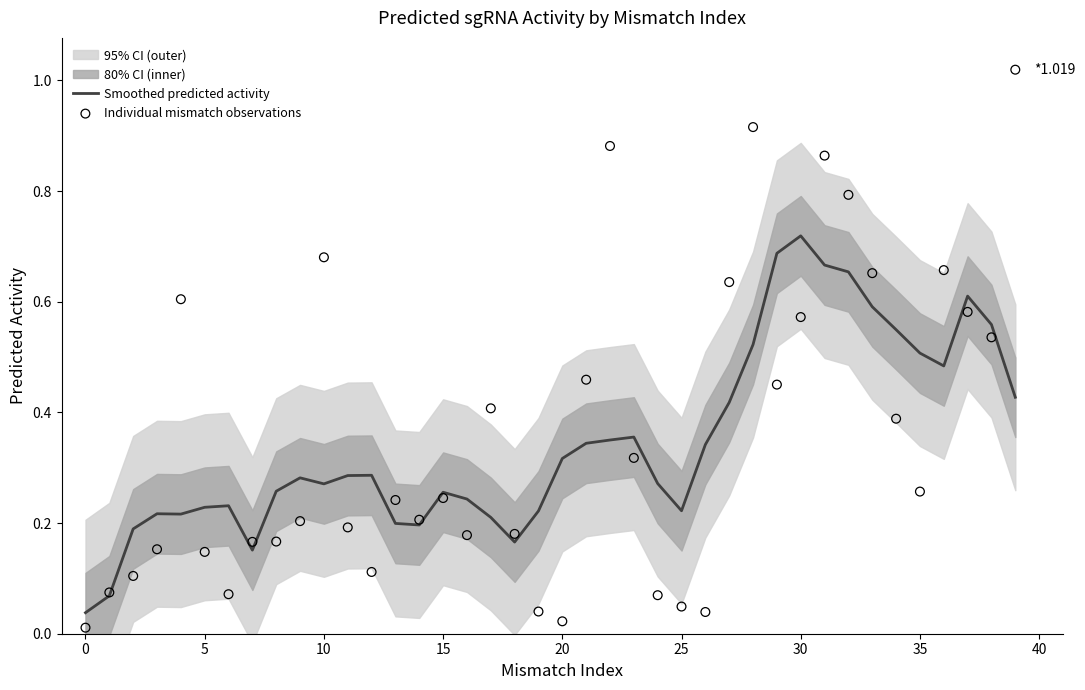

At how many categories does at least one series exceed 0?

40